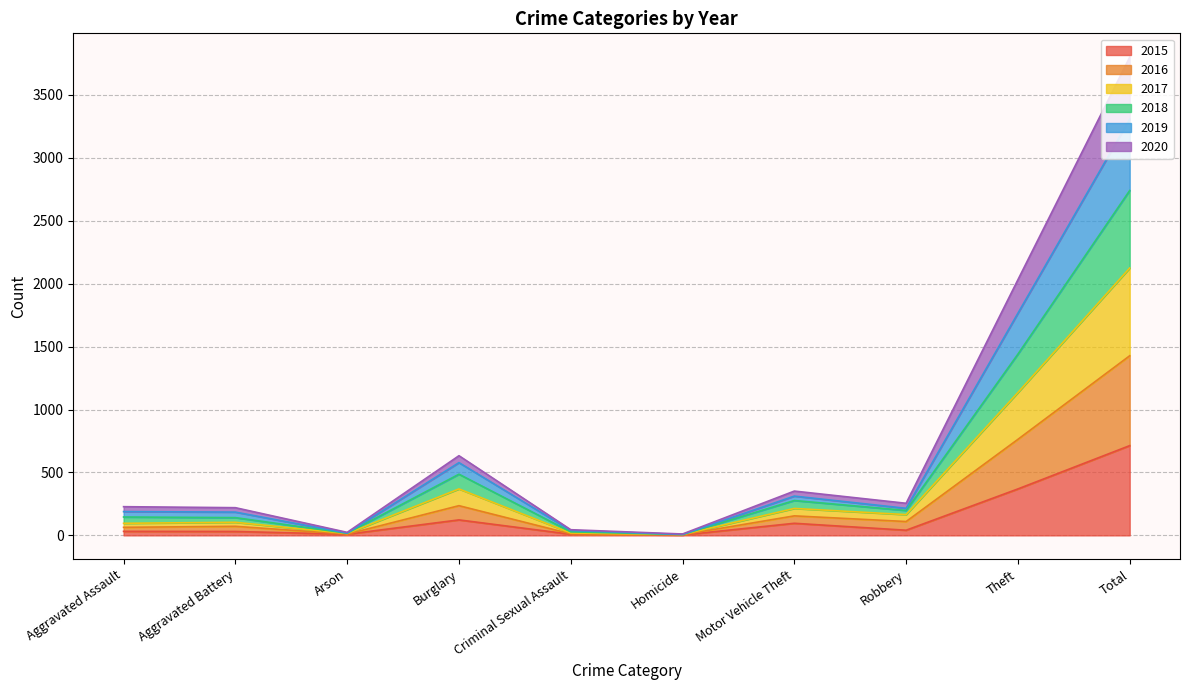

Rank the series at Aggravated Assault from highest to lowest value.

2019, 2018, 2017, 2016, 2020, 2015